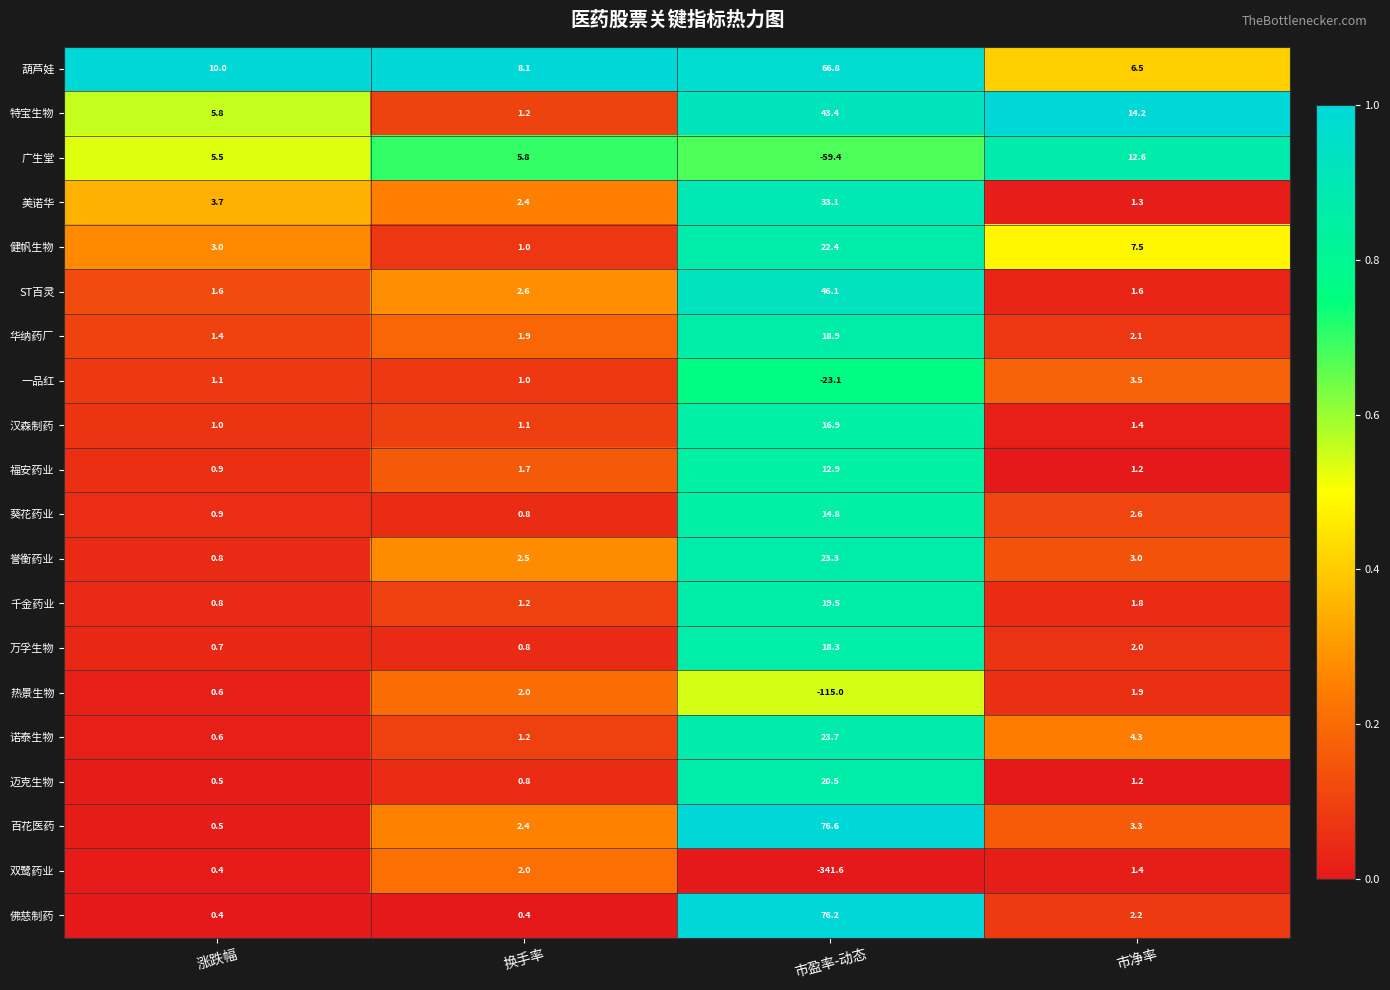

The 特宝生物 series shows 14.2 at 市净率. True or false?

True